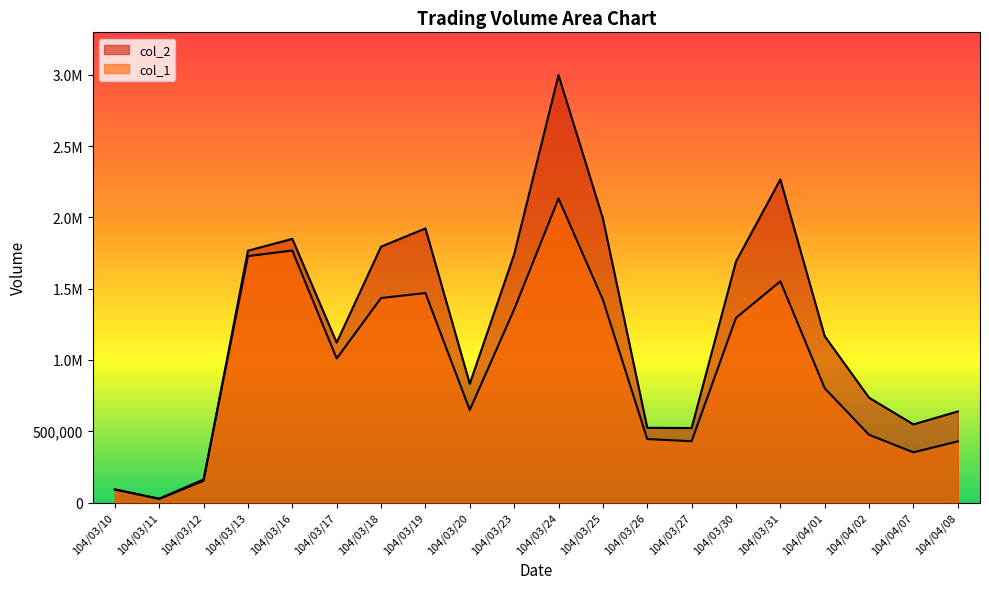

Which series changed the most between 104/03/11 and 104/03/17?

col_2